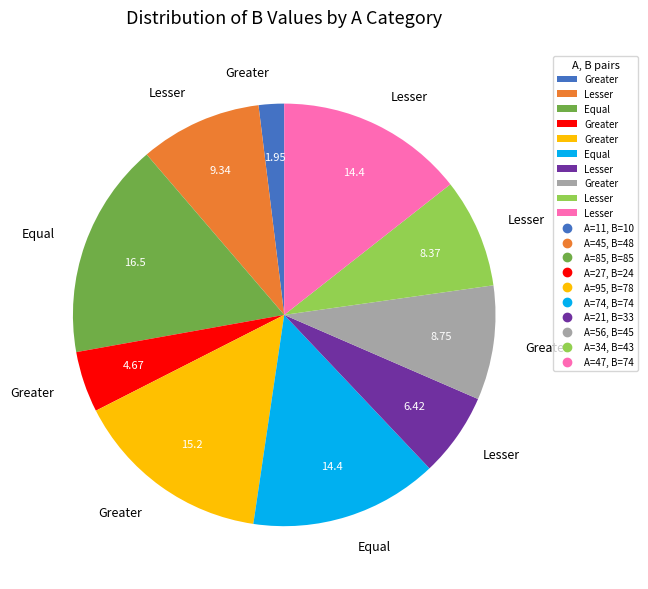

Is there any slice that represents more than half of the pie?

No